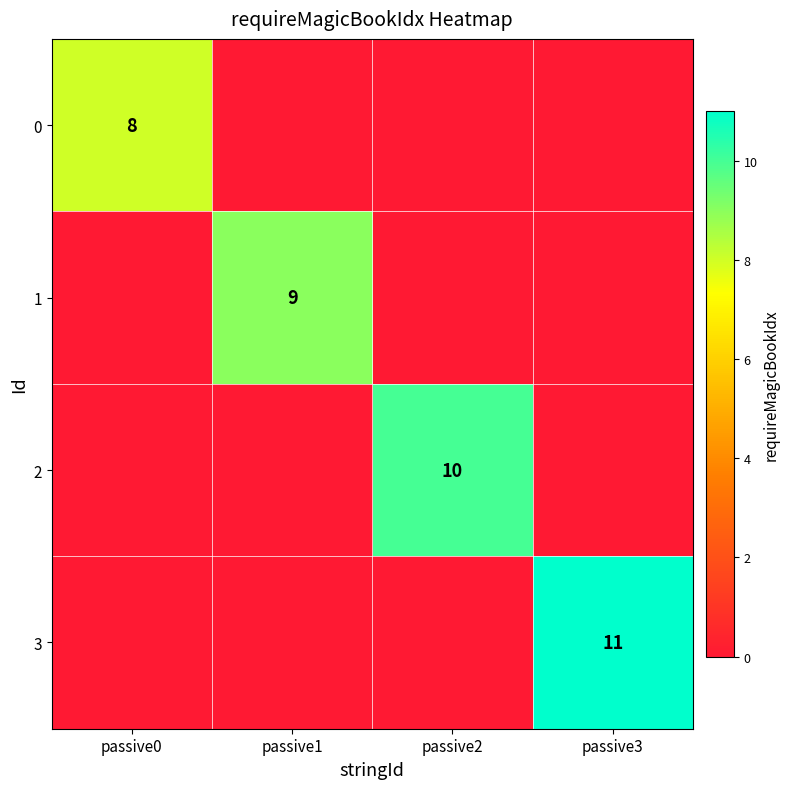

The 0 series shows 8 at passive0. True or false?

True